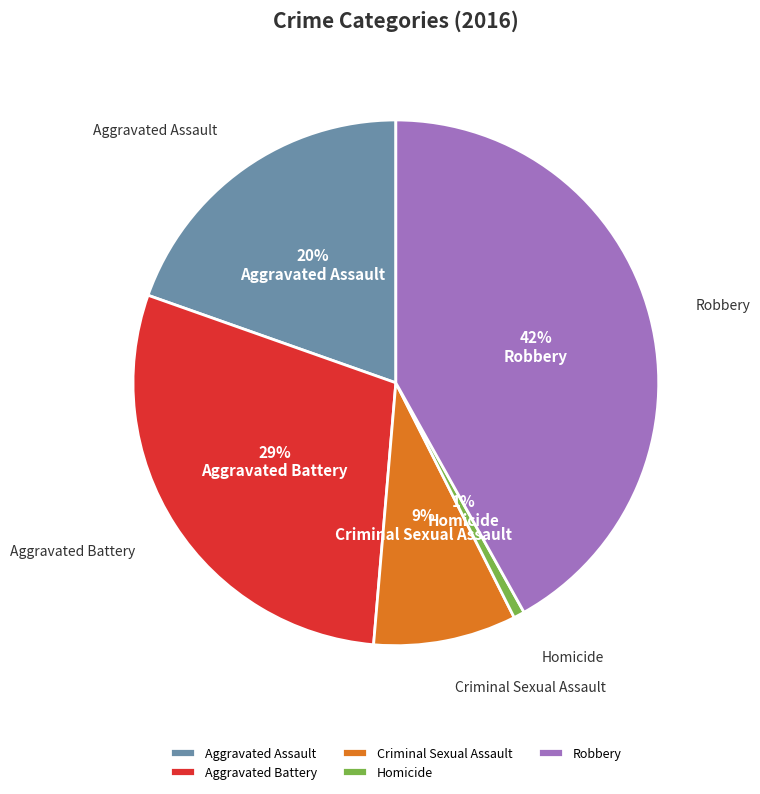

The Aggravated Assault slice represents 10% of the pie. True or false?

False